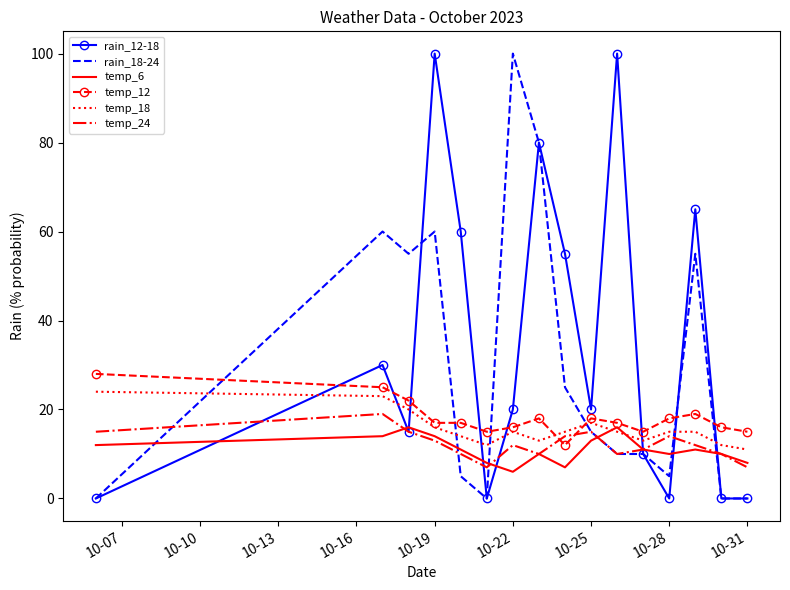

Which series has the largest total across all categories?

rain_12-18